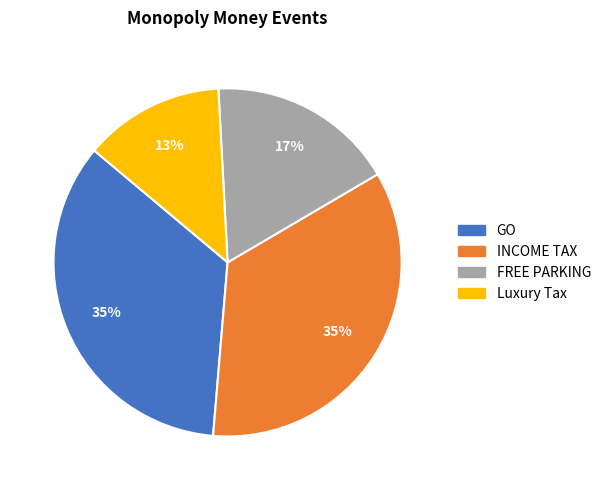

Is Luxury Tax the majority of the pie?

No